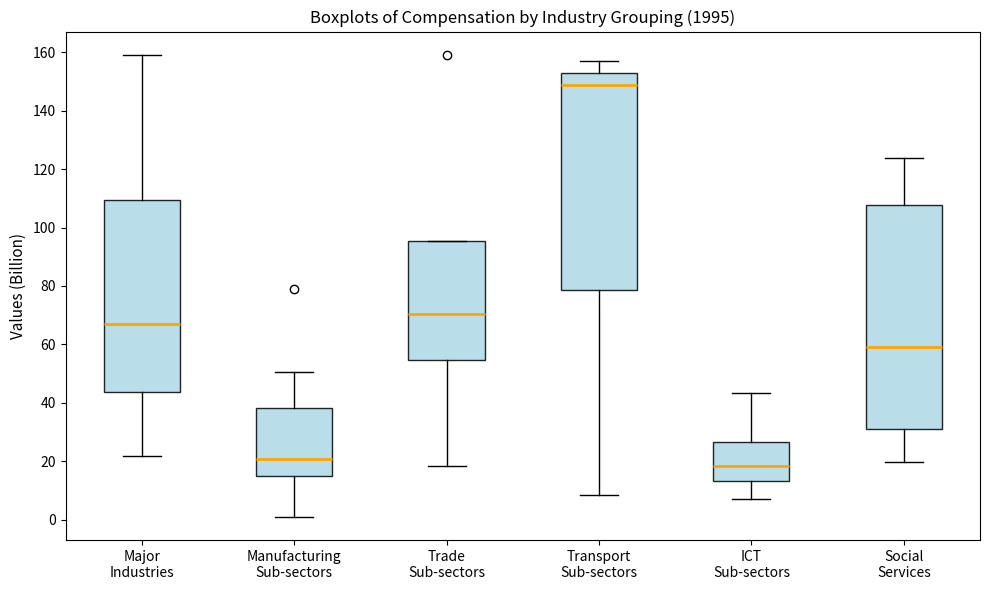

Which box has the highest median line?

Transport Sub-sectors